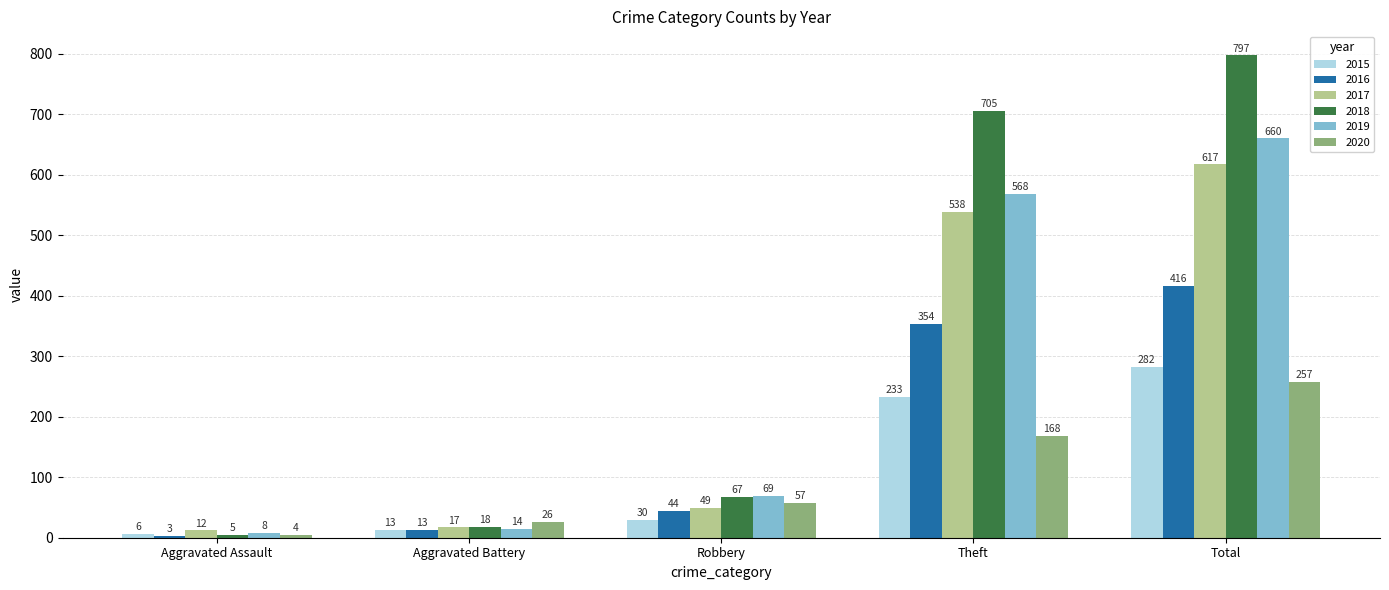

At Total, list the series in order from largest to smallest.

2018, 2019, 2017, 2016, 2015, 2020